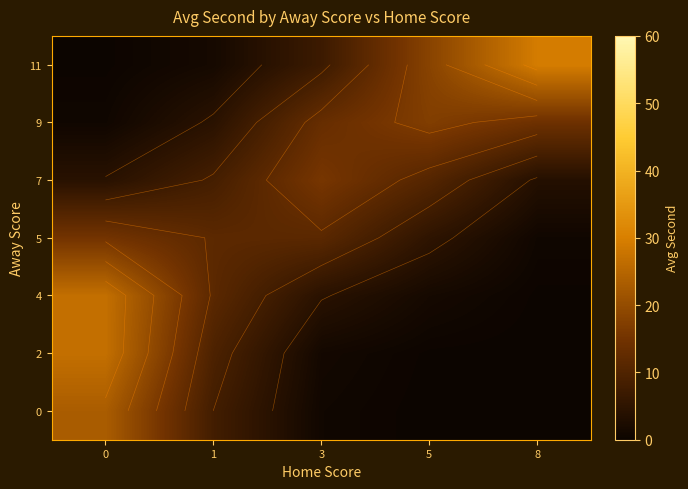

Reading right to left, list all the values displayed in this chart.

row_0: 8=0.0	5=0.0	3=0.7	1=8.0	0=23.2
row_1: 8=0.0	5=0.1	3=1.1	1=9.5	0=26.9
row_2: 8=0.1	5=1.4	3=4.3	1=11.5	0=26.9
row_3: 8=0.7	5=5.0	3=11.5	1=11.7	0=15.2
row_4: 8=3.5	5=10.6	3=15.7	1=8.4	0=4.2
row_5: 8=14.2	5=17.2	3=13.4	1=4.4	0=0.7
row_6: 8=29.4	5=18.3	3=7.1	1=1.5	0=0.1